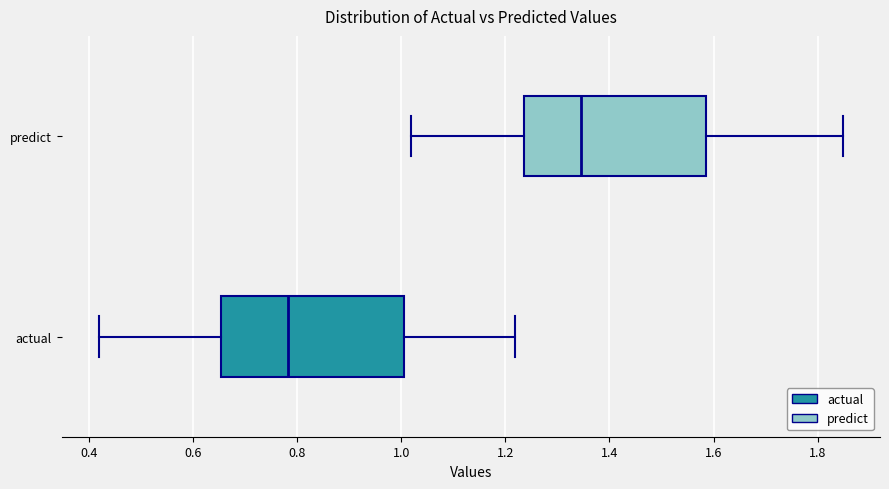

Reading bottom to top, transcribe this box plot: for each box, give where its median line is, the range the box spans, and where its two whiskers end, as read against the x-axis. The values are not printed on the chart, so give them approximately, as read against the axis.

actual: median 0.78, box 0.66 to 1.00, whiskers 0.42 to 1.22
predict: median 1.34, box 1.24 to 1.58, whiskers 1.02 to 1.84